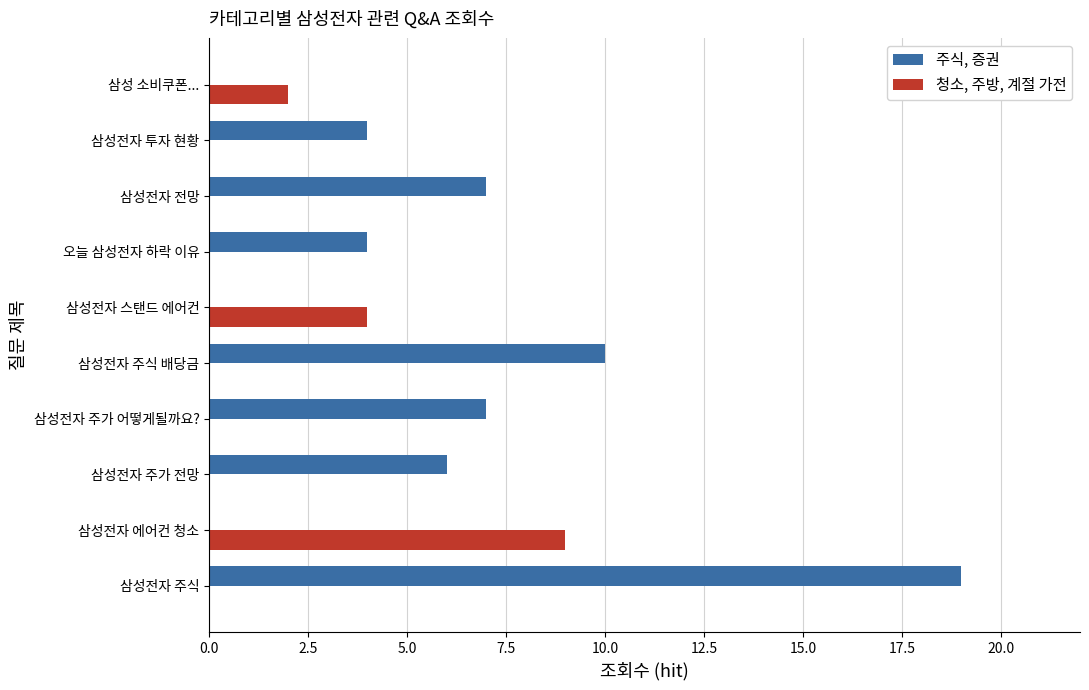

At which category is the sum across all series the highest?

삼성전자 주식